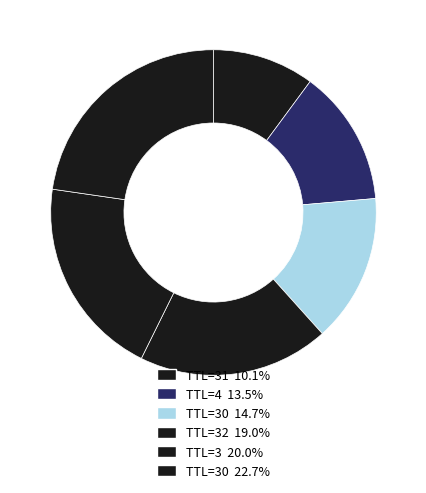

Which category has the biggest portion of the pie?

30